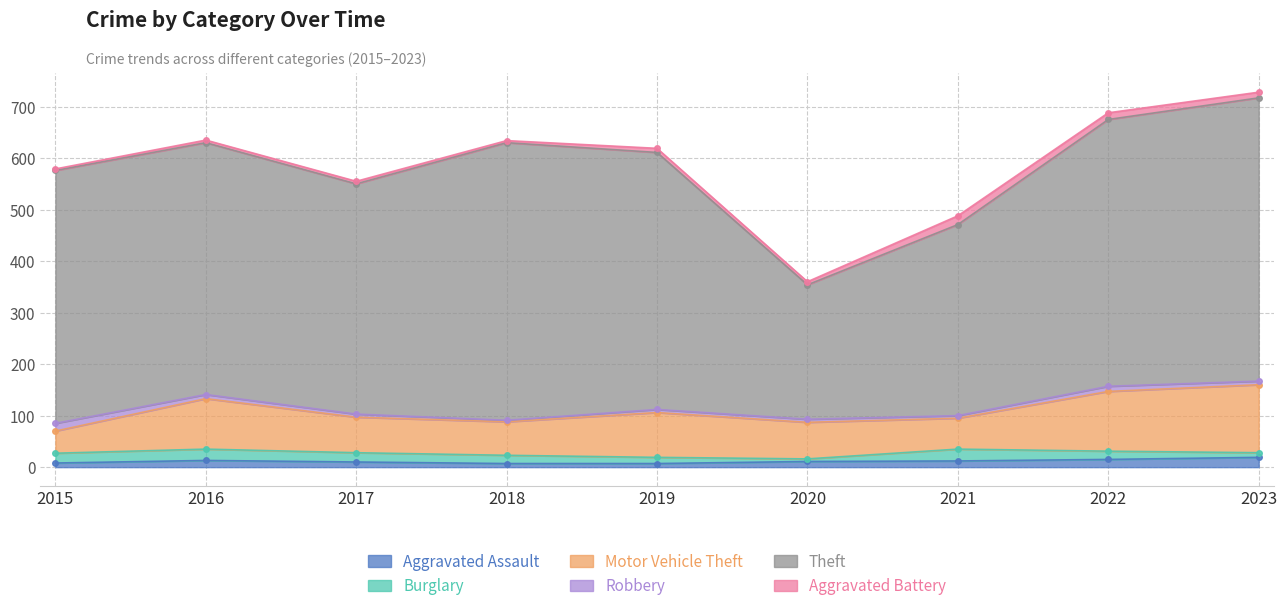

True or false: Burglary has a value of 25 at 2018.

False